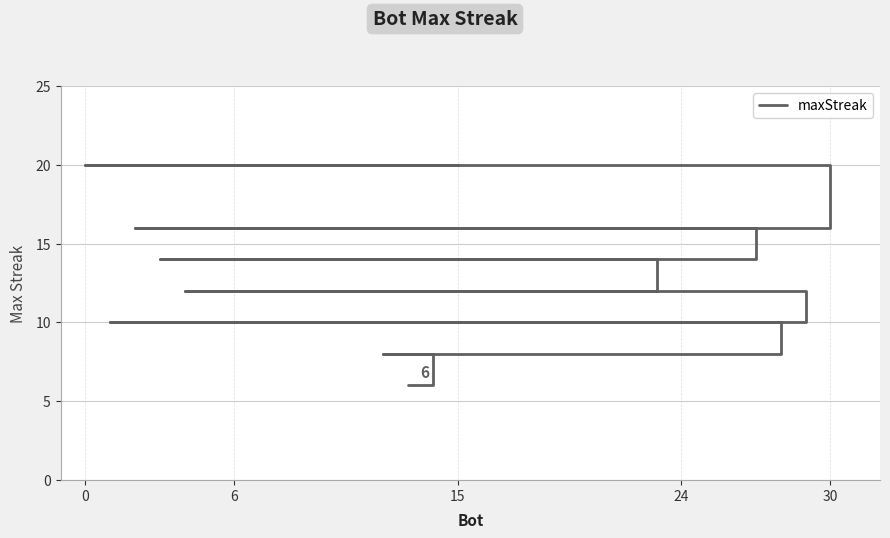

The chart shows a value of 16 at 24. True or false?

True